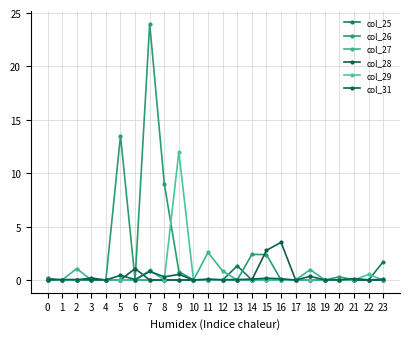

True or false: col_27 and col_29 cross at least once.

False